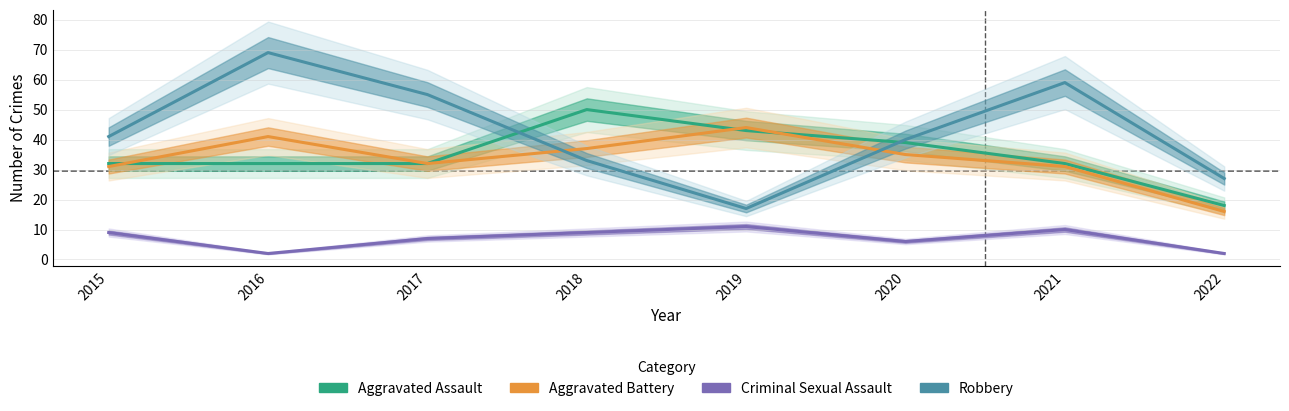

Where does the Aggravated Battery series first go above 35?

2016